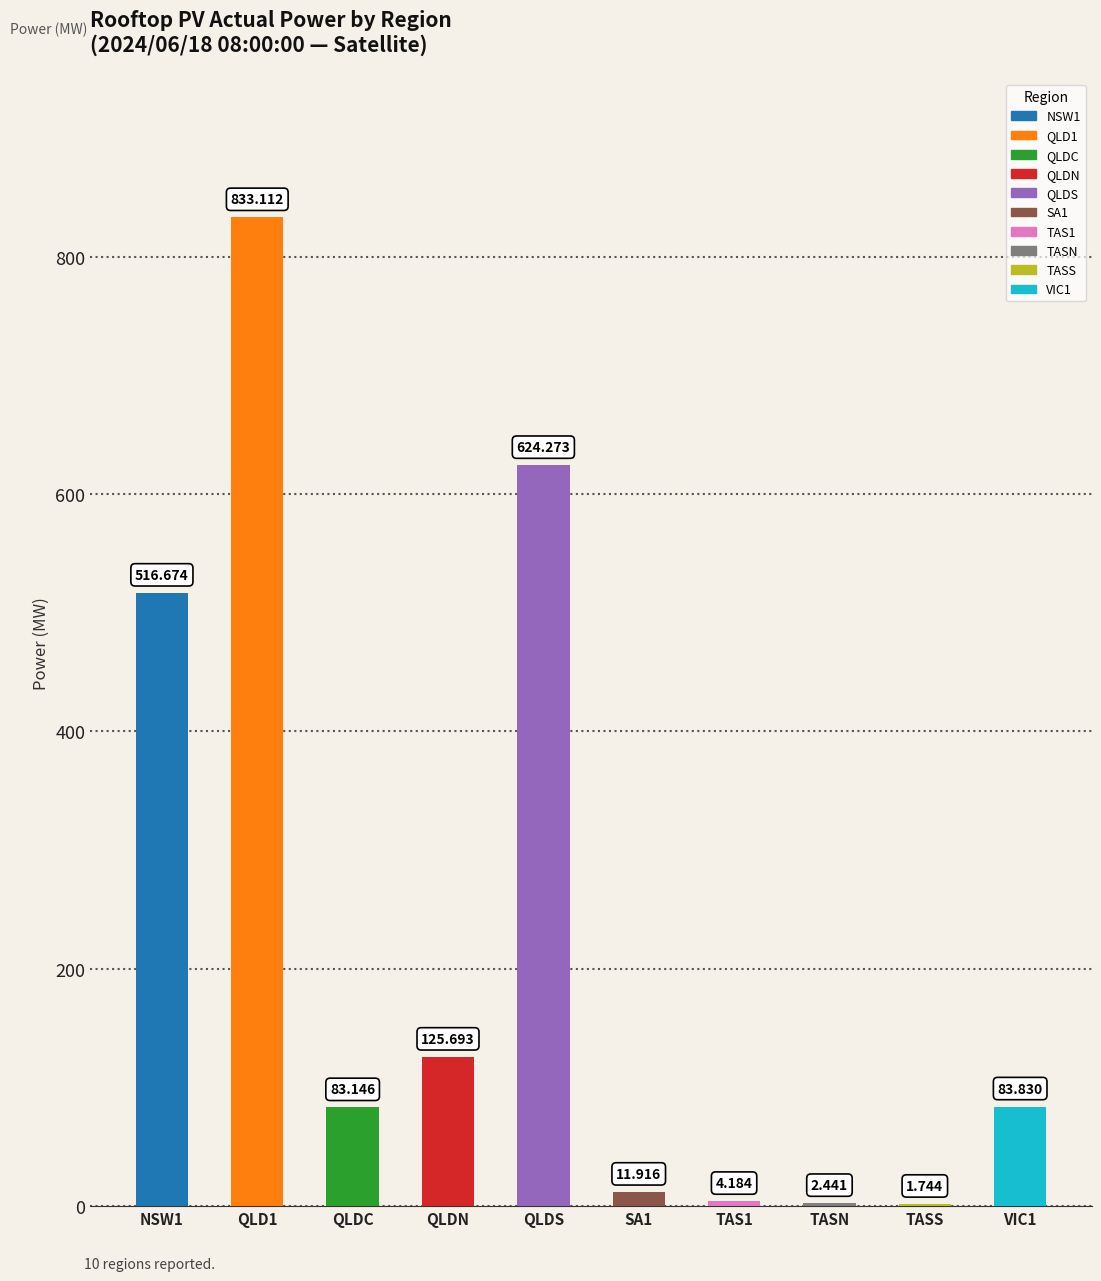

Are the bars horizontal?

No